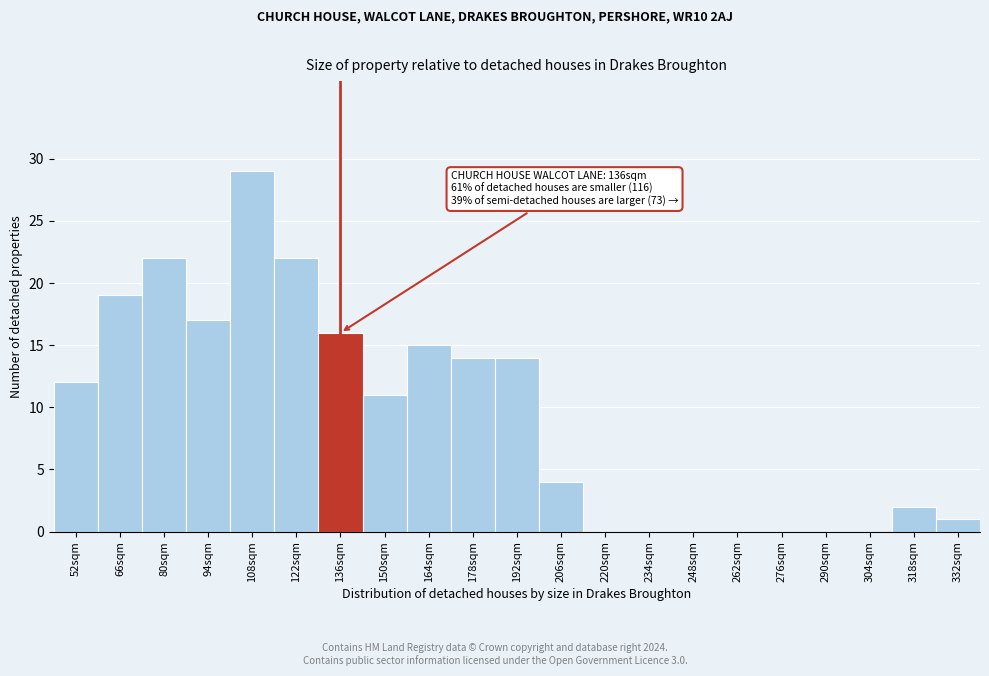

Reading left to right, what are all the values shown in this chart?

52sqm=12	66sqm=19	80sqm=22	94sqm=17	108sqm=29	122sqm=22	136sqm=16	150sqm=11	164sqm=15	178sqm=14	192sqm=14	206sqm=4	220sqm=0	234sqm=0	248sqm=0	262sqm=0	276sqm=0	290sqm=0	304sqm=0	318sqm=2	332sqm=1